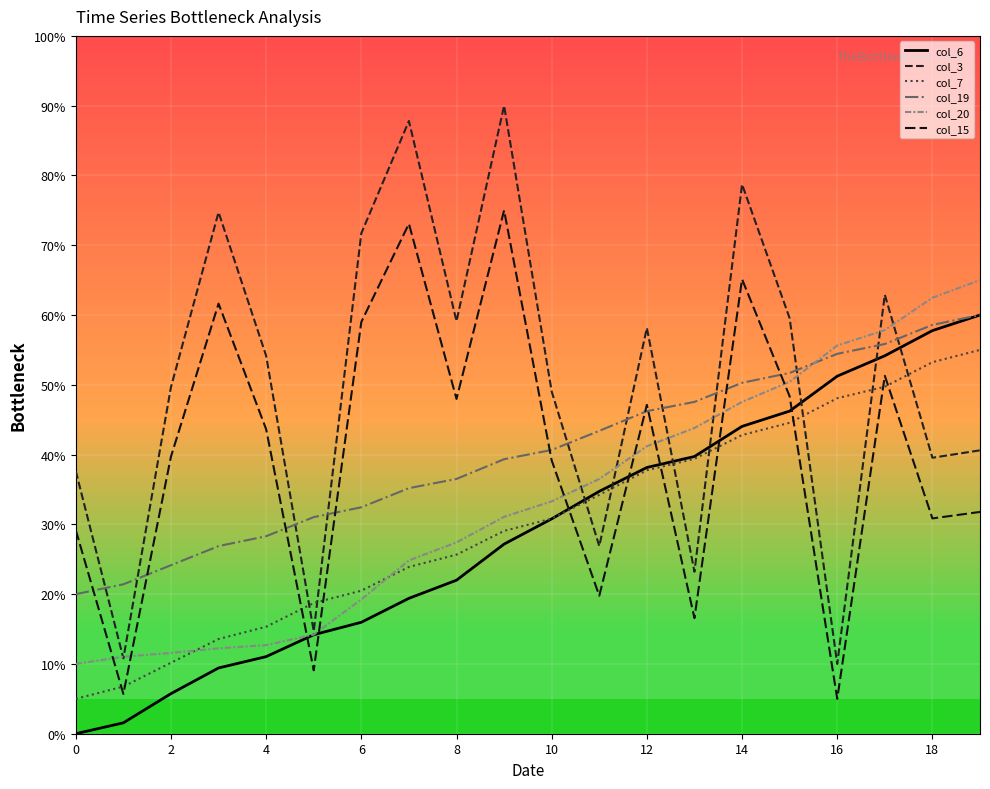

True or false: col_15 and col_3 cross at least once.

False